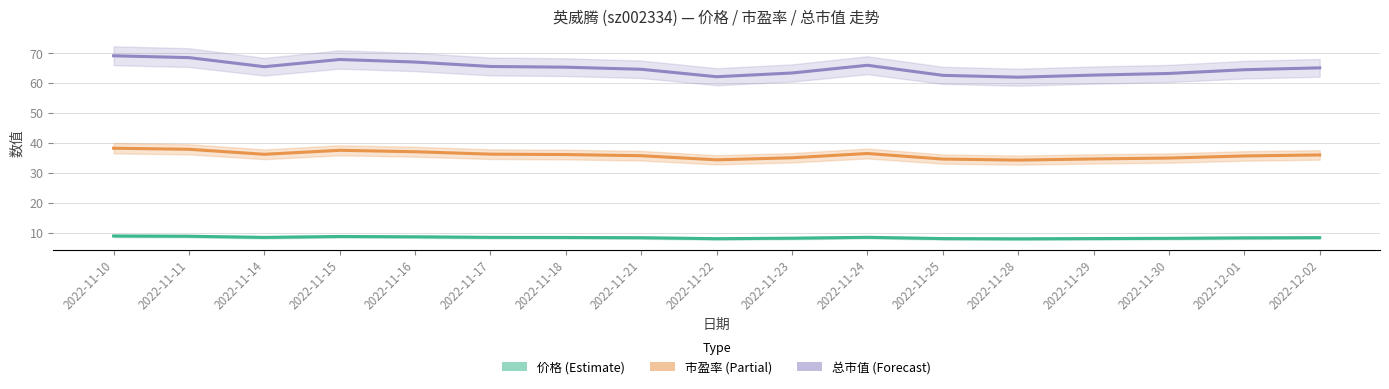

True or false: 市盈率 (Partial) and 价格 (Estimate) cross at least once.

False